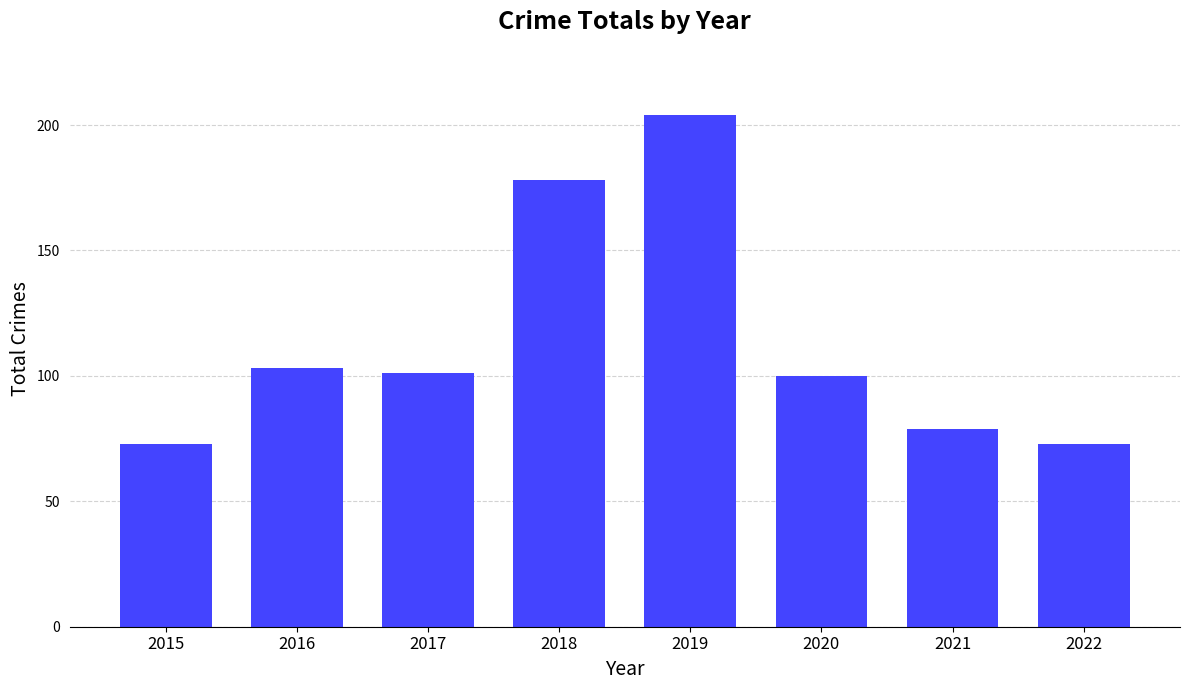

What is the minimum value shown in the chart?

73